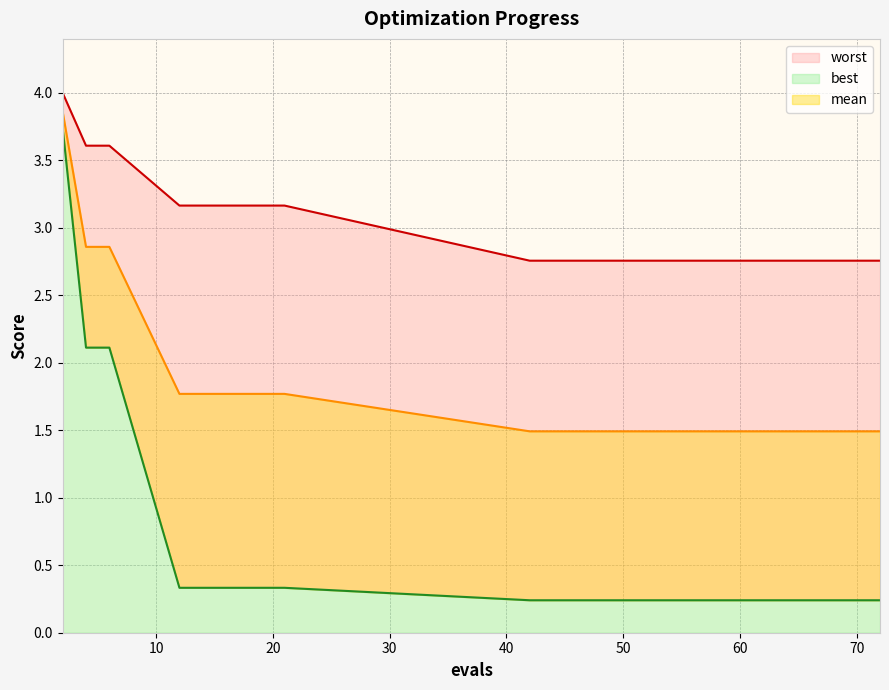

Which series changed the most between 4 and 58?

best